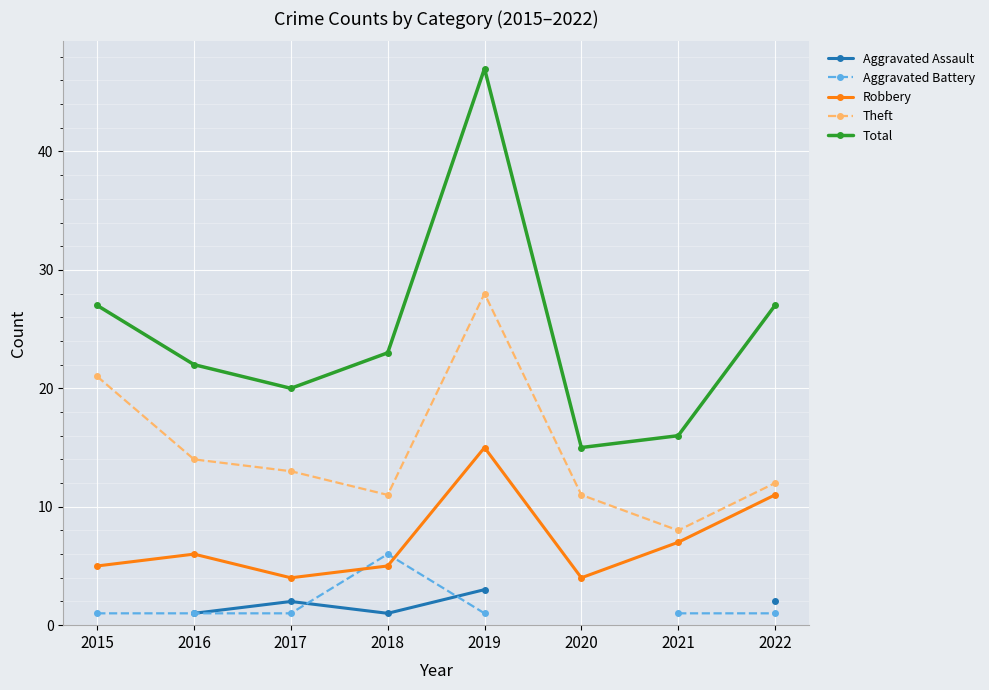

Which series has the widest spread of values?

Total